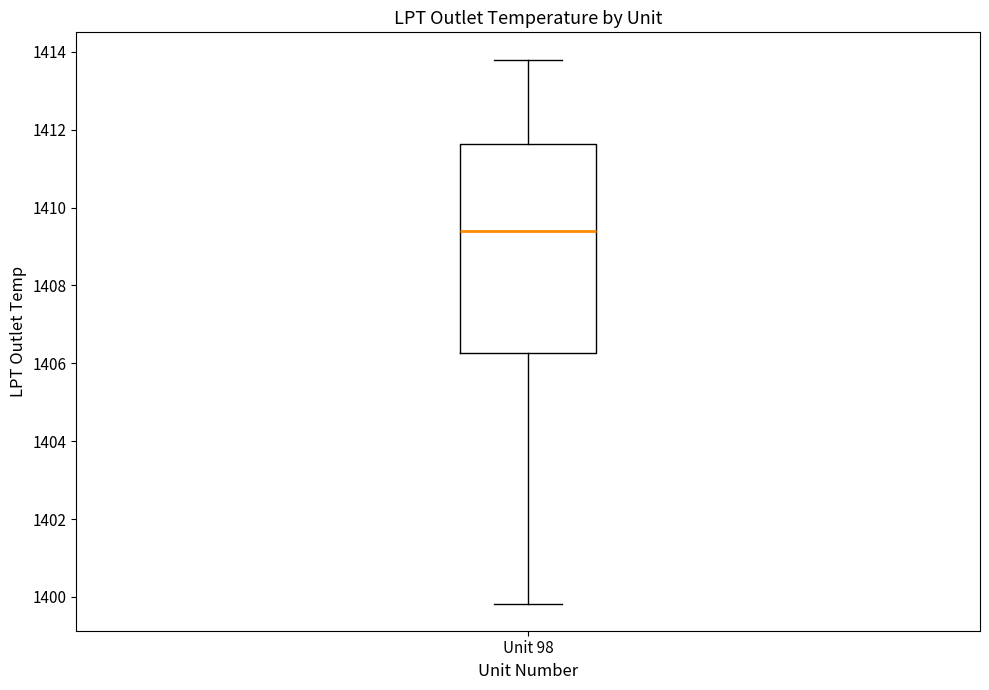

Transcribe this box plot: give where the median line is, the range the box spans, and where the two whiskers end, as read against the y-axis. The values are not printed on the chart, so give them approximately, as read against the axis.

median 1409.4, box 1406.2 to 1411.6, whiskers 1399.8 to 1413.8